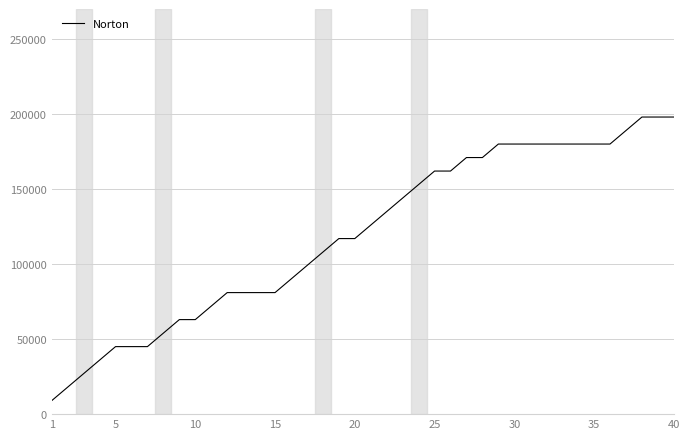

Reading left to right, transcribe all the data shown in this chart.

9000	18000	27000	36000	45000	45000	45000	54000	63000	63000	72000	81000	81000	81000	81000	90000	99000	108000	117000	117000	126000	135000	144000	153000	162000	162000	171000	171000	180000	180000	180000	180000	180000	180000	180000	180000	189000	198000	198000	198000